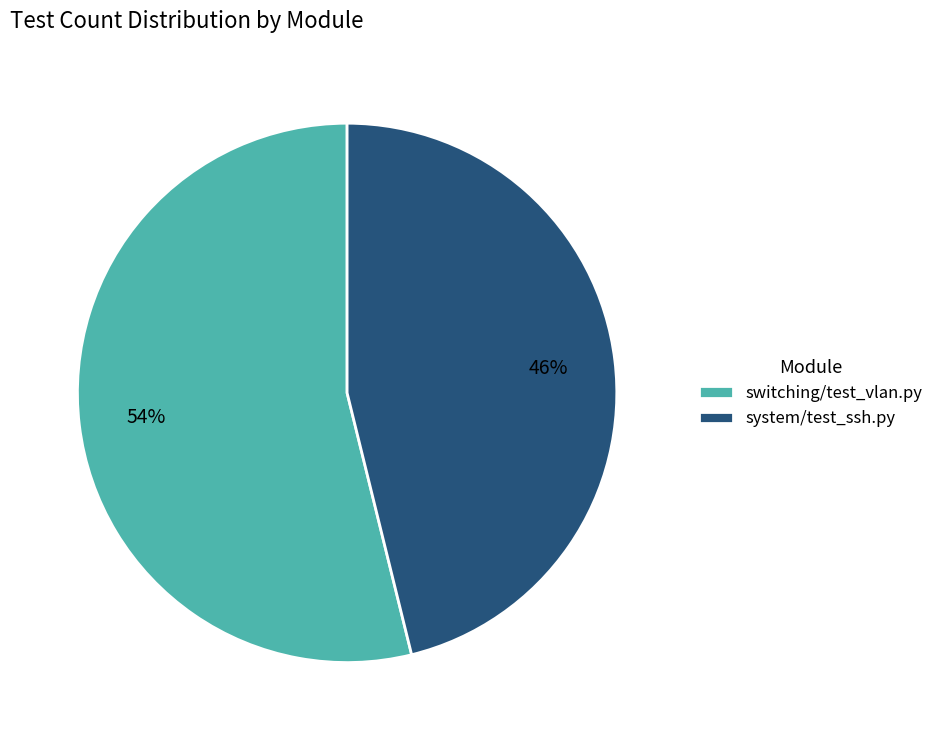

Is it true that switching/test_vlan.py is 48% of the pie?

False